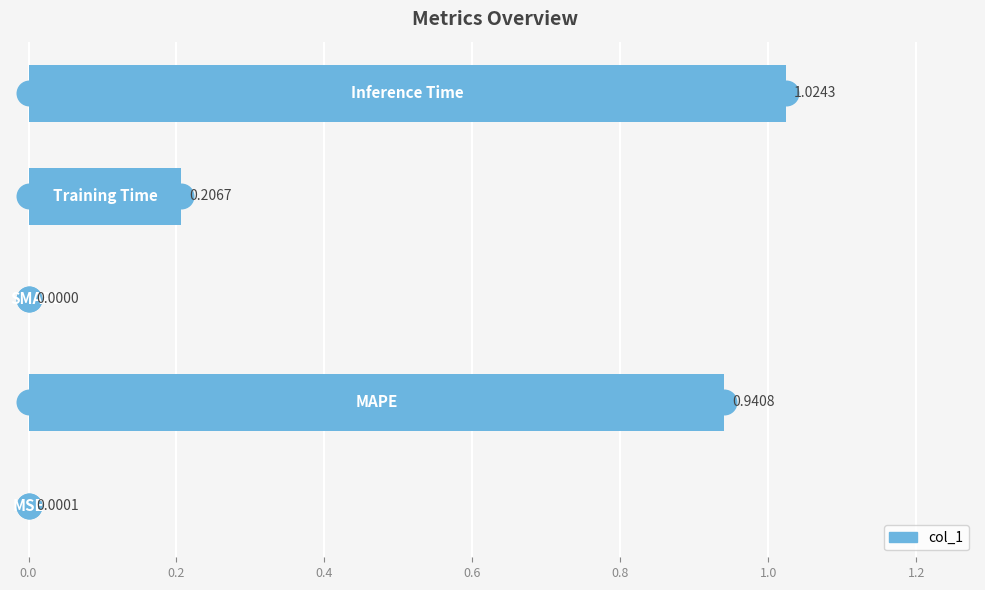

Which has a higher value, 0.4 or 0.2?

0.4